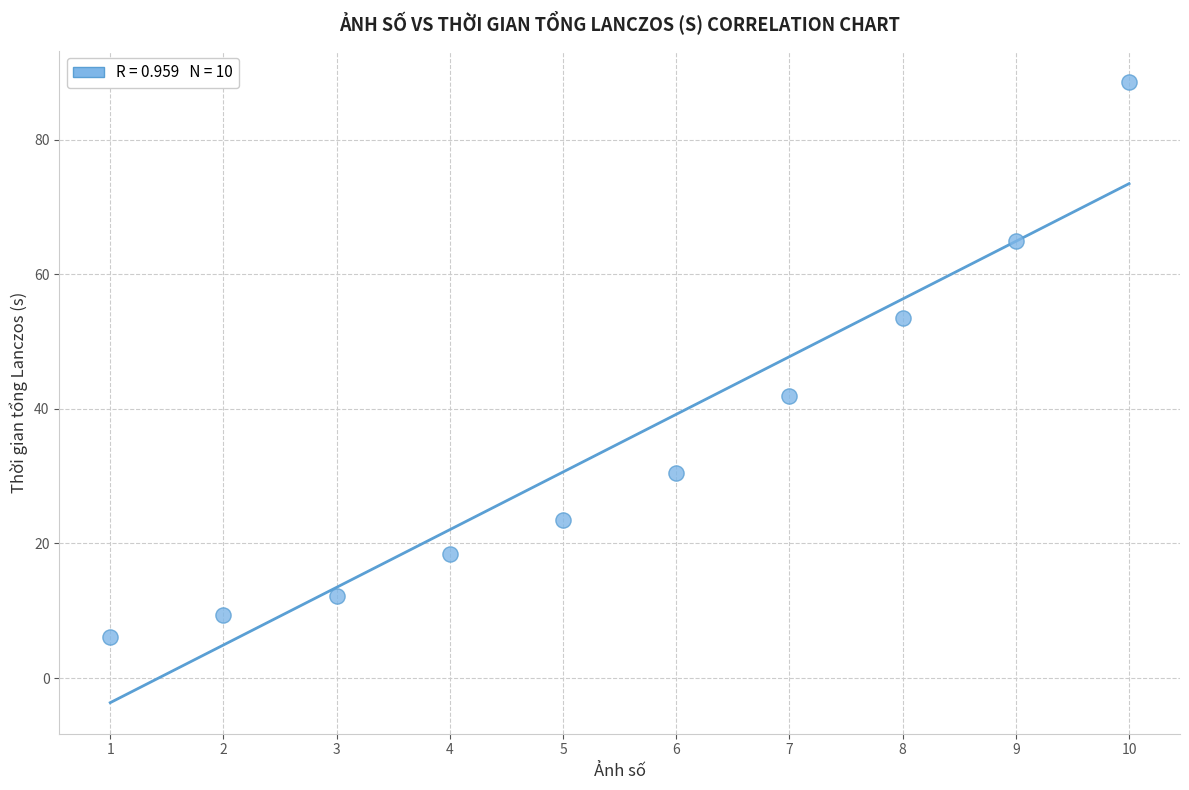

What Y value in the scatter plot is closest to 47?

41.9